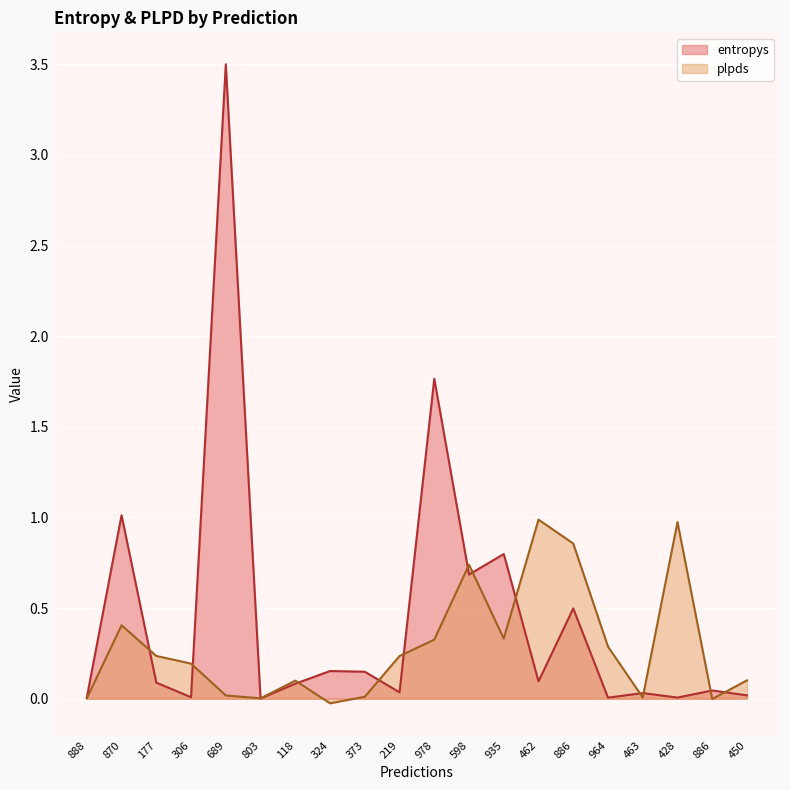

At how many categories does at least one series exceed 2?

1